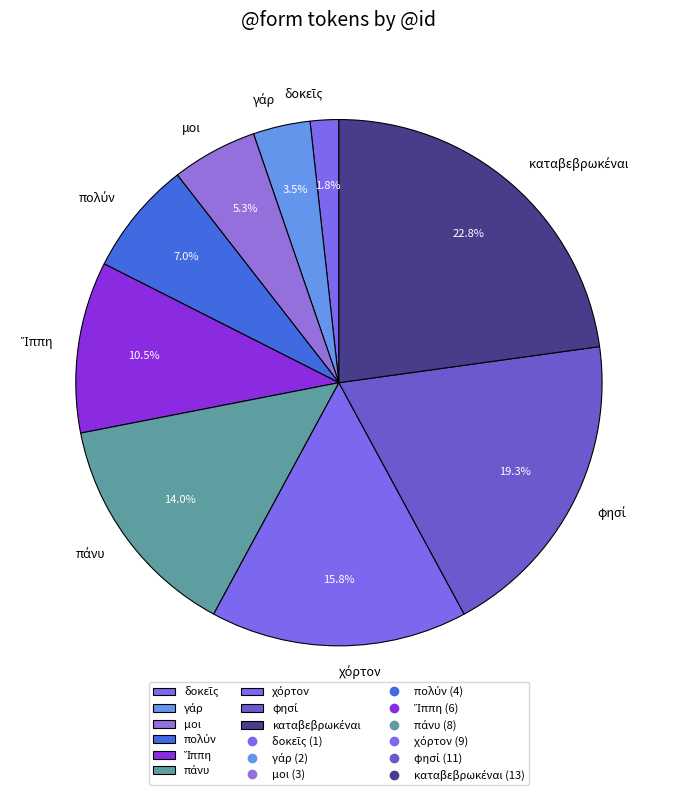

Is there a majority slice in this chart?

No